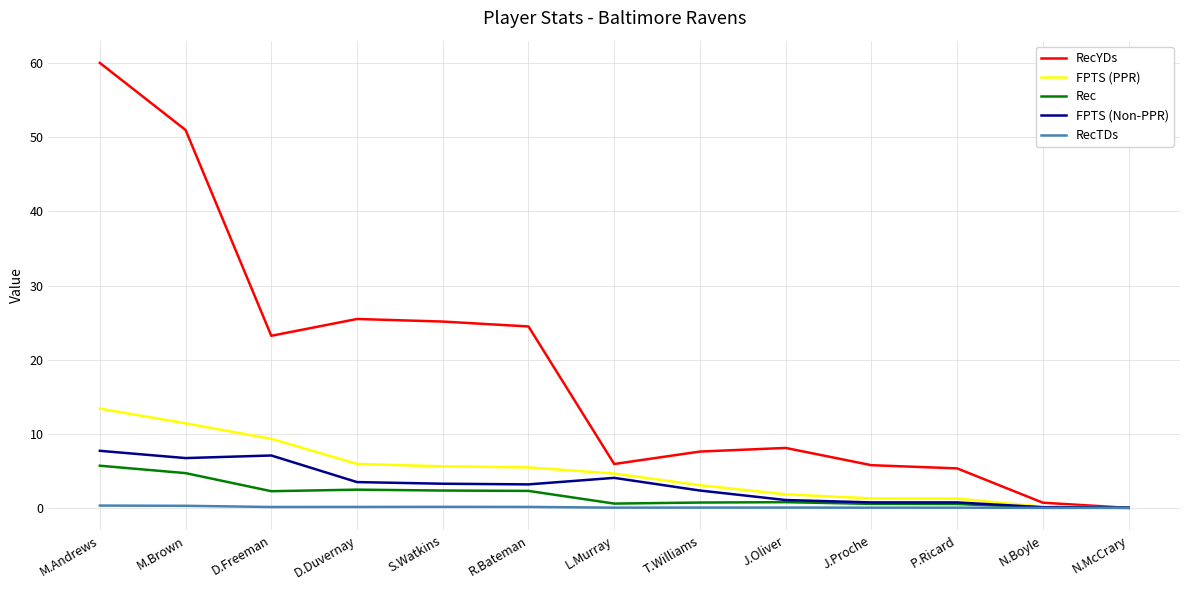

At which category does the chart reach its peak across all series?

M.Andrews